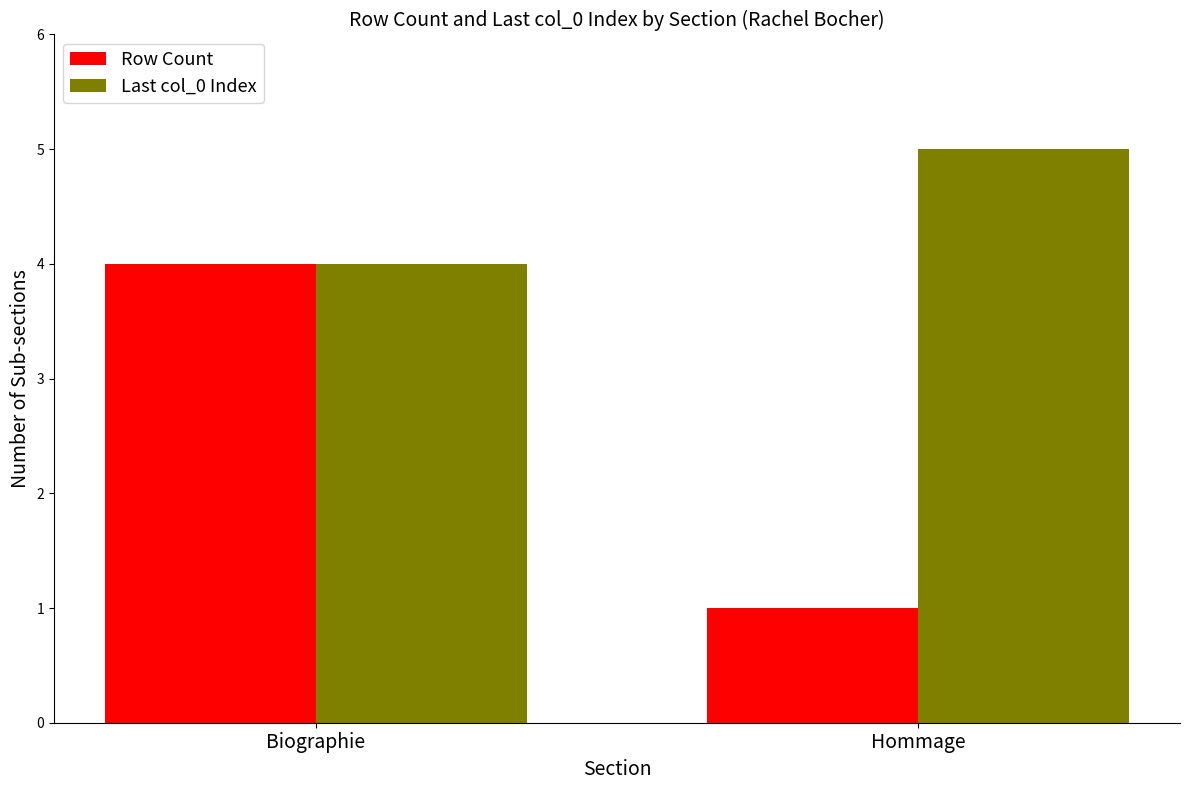

What is the sum of all Row Count values?

5